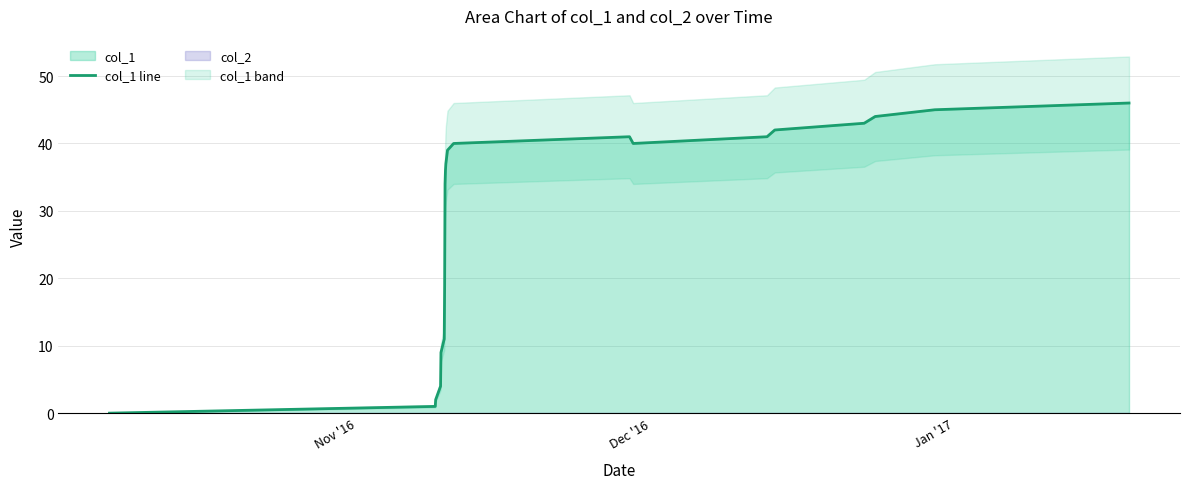

Does the chart display data point markers on the line(s)?

No